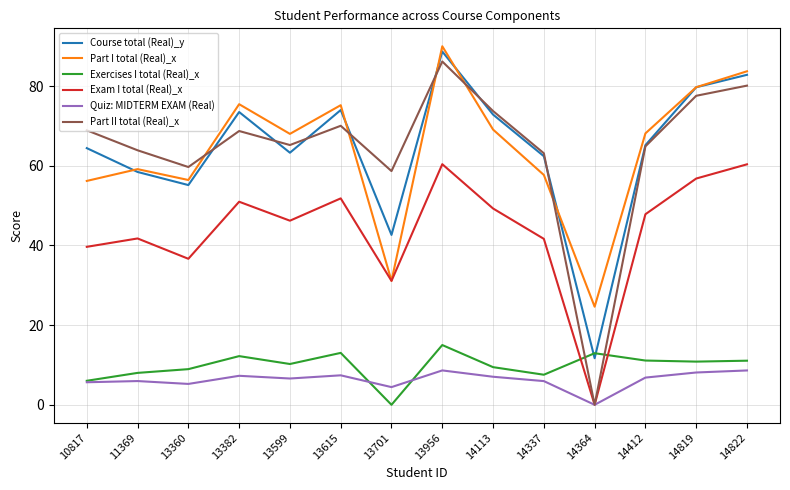

What is the spread (max minus min) of values at 14364?

24.6